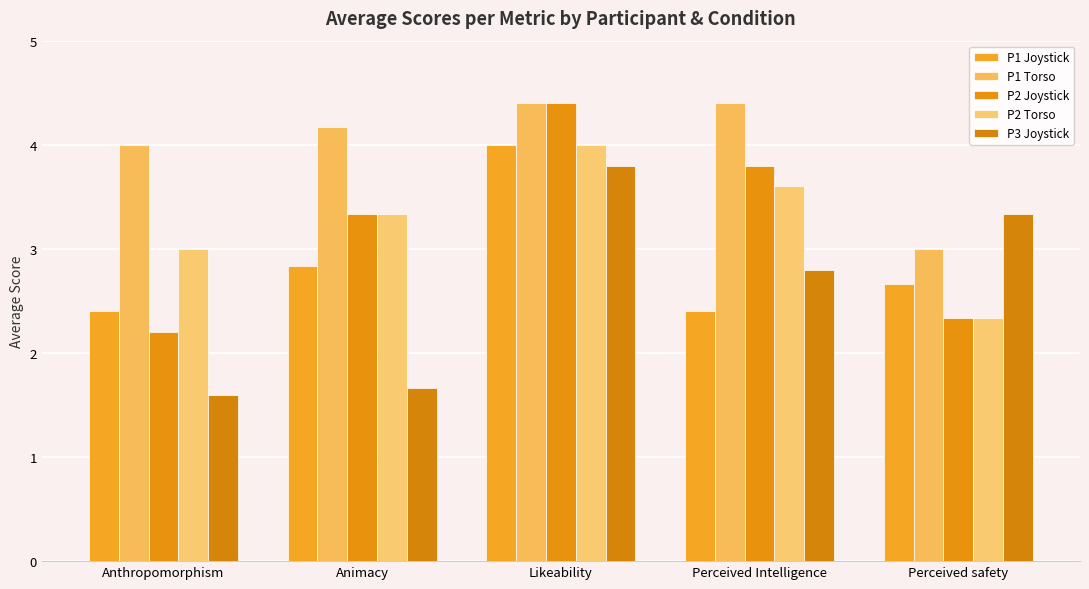

Rank the series by their maximum value, from lowest to highest.

P3 Joystick, P1 Joystick, P2 Torso, P1 Torso, P2 Joystick